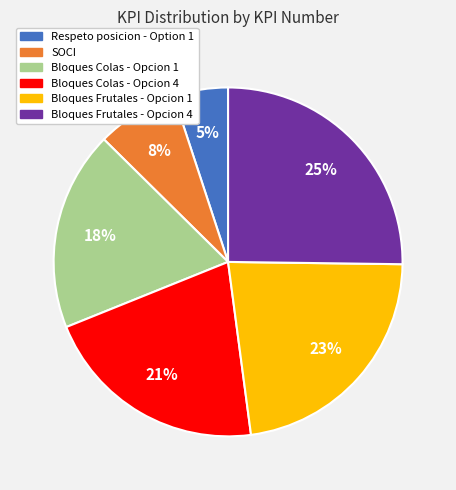

What is the ratio of the value at Bloques Colas - Opcion 1 to the value at Bloques Frutales - Opcion 4?

0.7